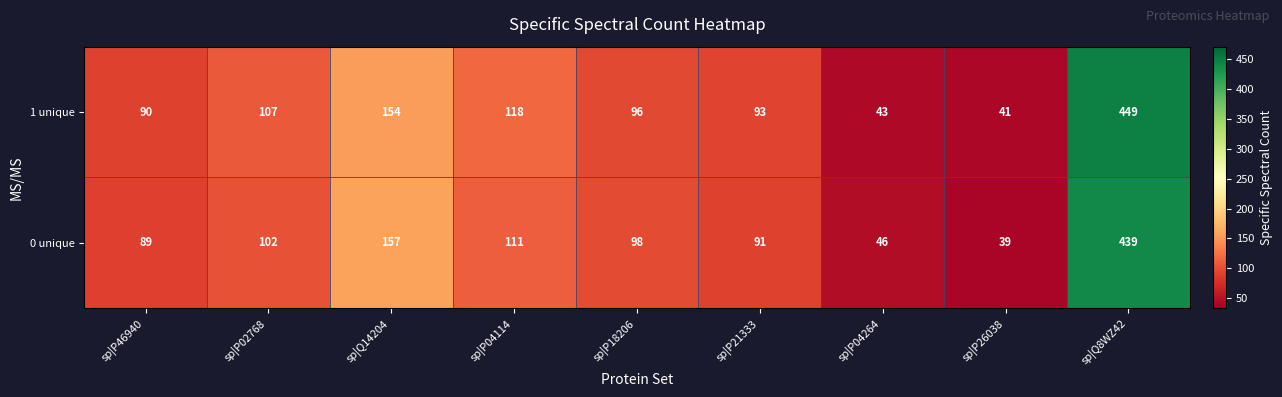

Reading left to right, what are all the values shown in this chart?

1 unique: sp|P46940=90	sp|P02768=107	sp|Q14204=154	sp|P04114=118	sp|P18206=96	sp|P21333=93	sp|P04264=43	sp|P26038=41	sp|Q8WZ42=449
0 unique: sp|P46940=89	sp|P02768=102	sp|Q14204=157	sp|P04114=111	sp|P18206=98	sp|P21333=91	sp|P04264=46	sp|P26038=39	sp|Q8WZ42=439